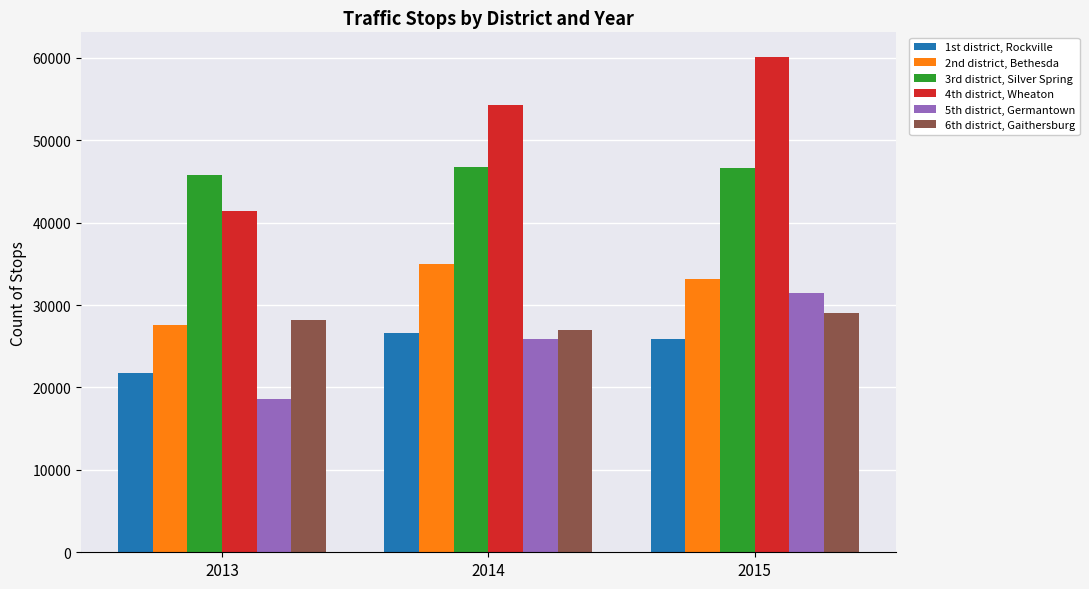

What is the difference between the highest and lowest values at 2015?

34208